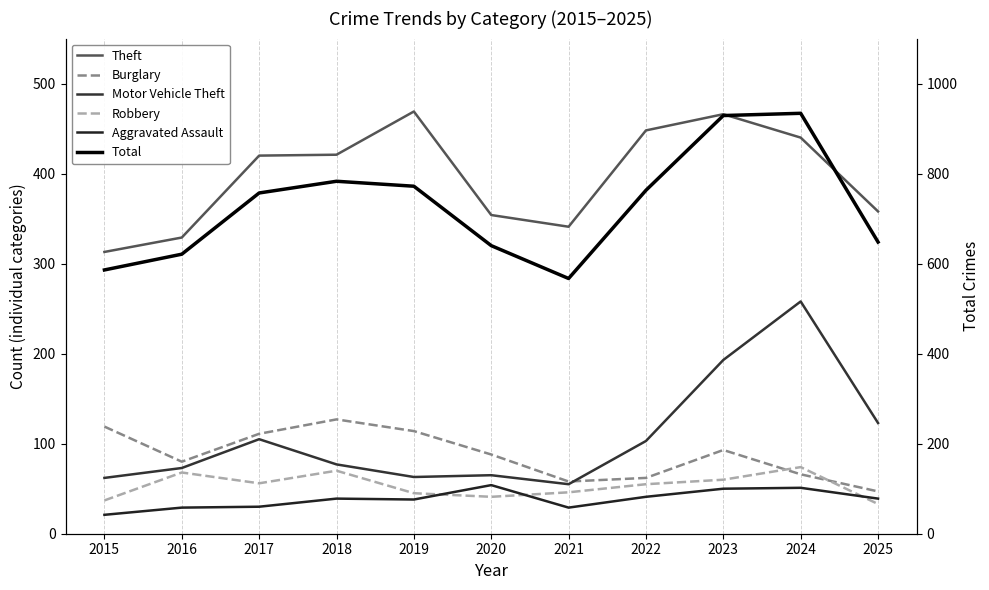

What is the maximum value for Burglary?

127